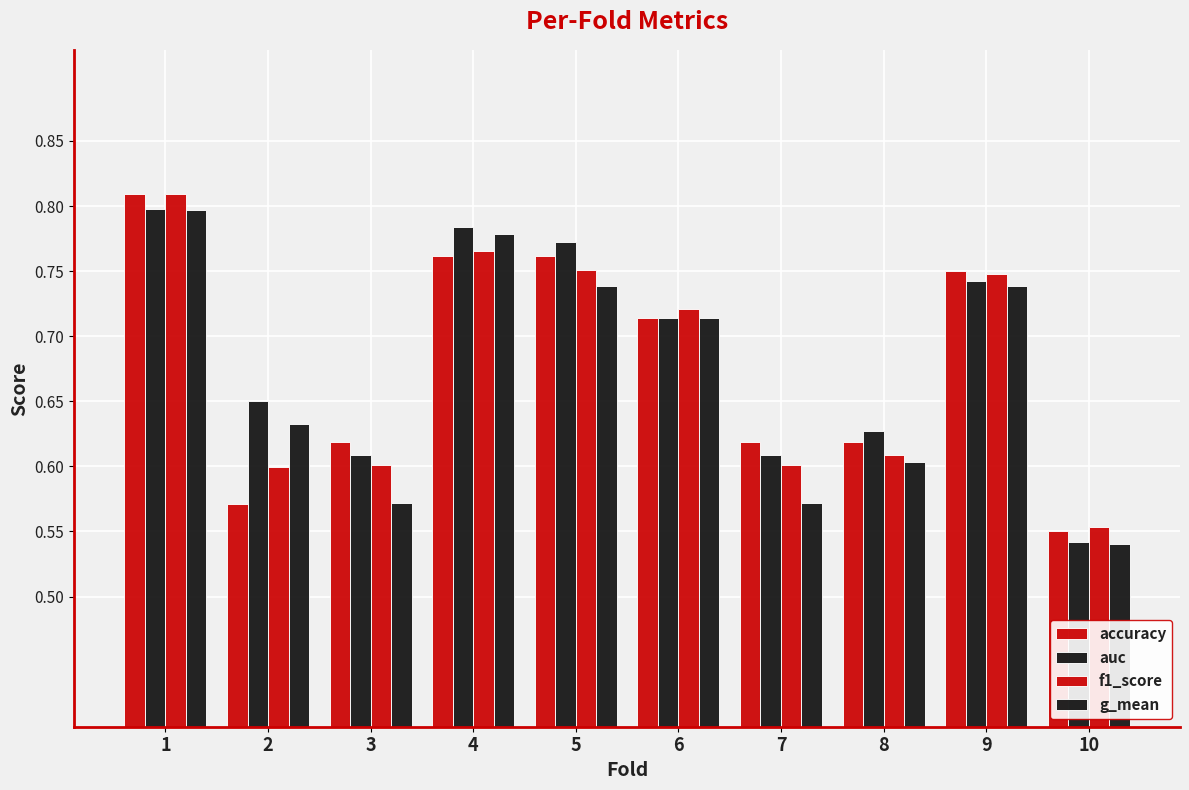

How many categories are shown in the chart?

10